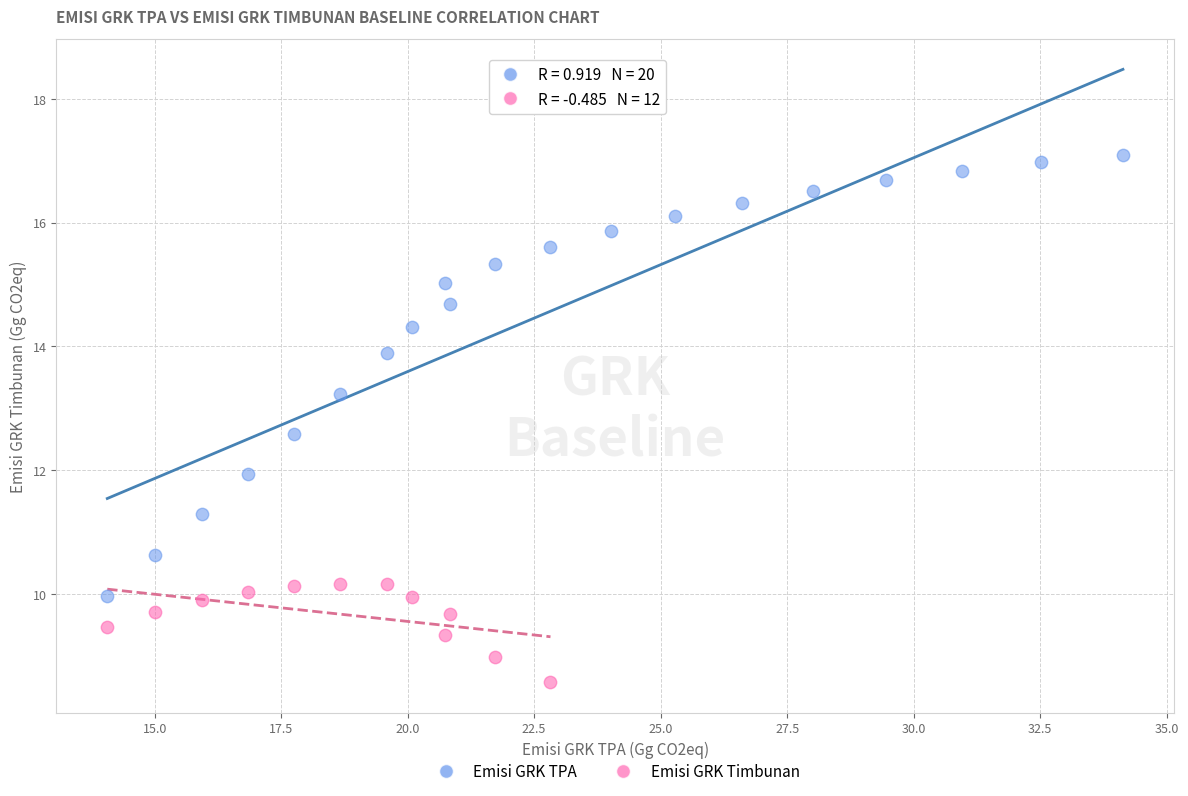

Which series has the widest spread of Y values?

Emisi GRK TPA